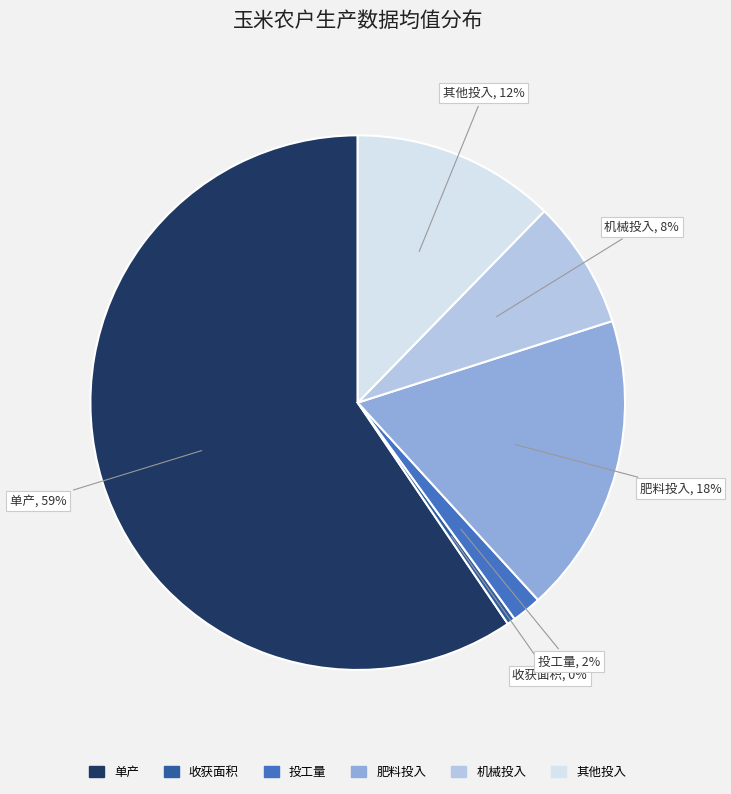

To the nearest percent, what is the average slice percentage?

17%